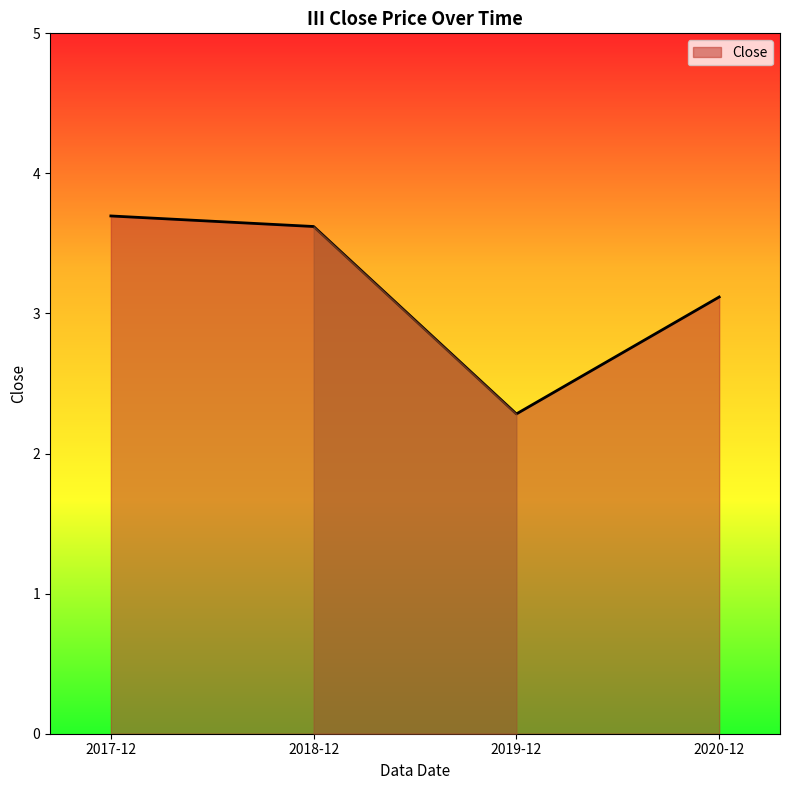

Reading left to right, list all the values displayed in this chart.

2017-12=3.7	2018-12=3.6	2019-12=2.3	2020-12=3.1